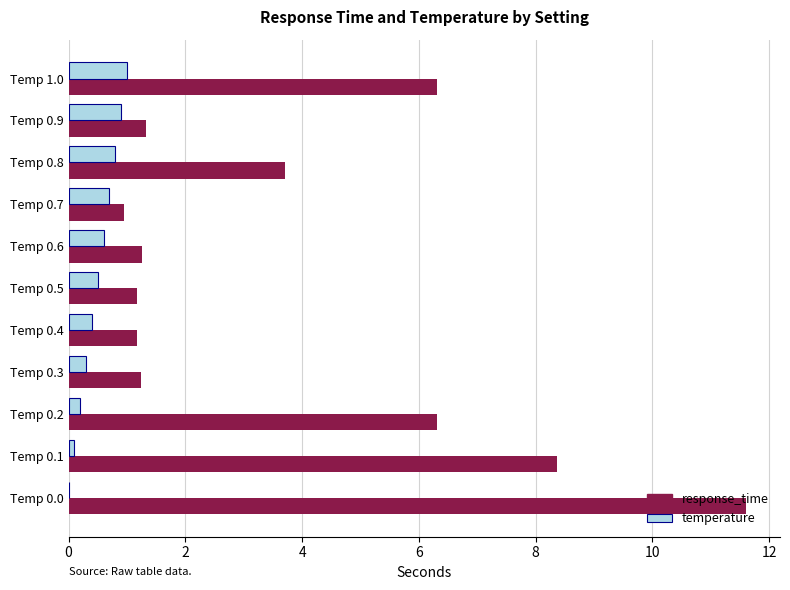

What is the sum of all temperature values?

5.5